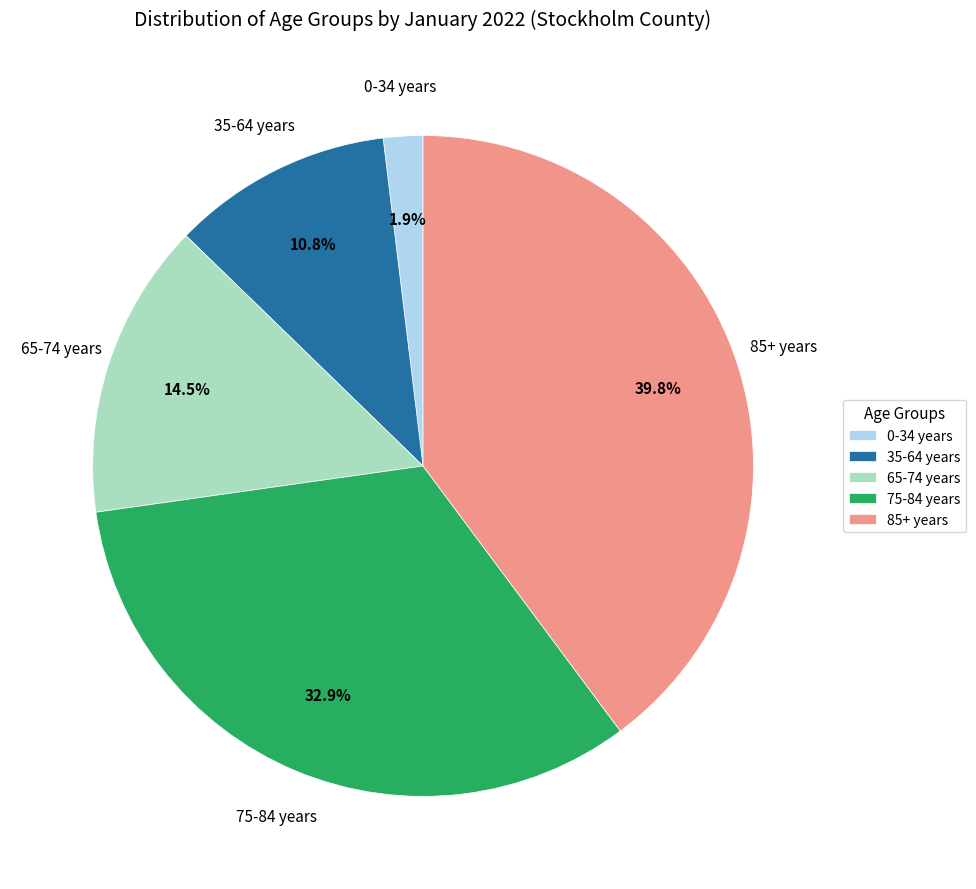

What is the total percentage of 75-84 years and 35-64 years?

43.7%